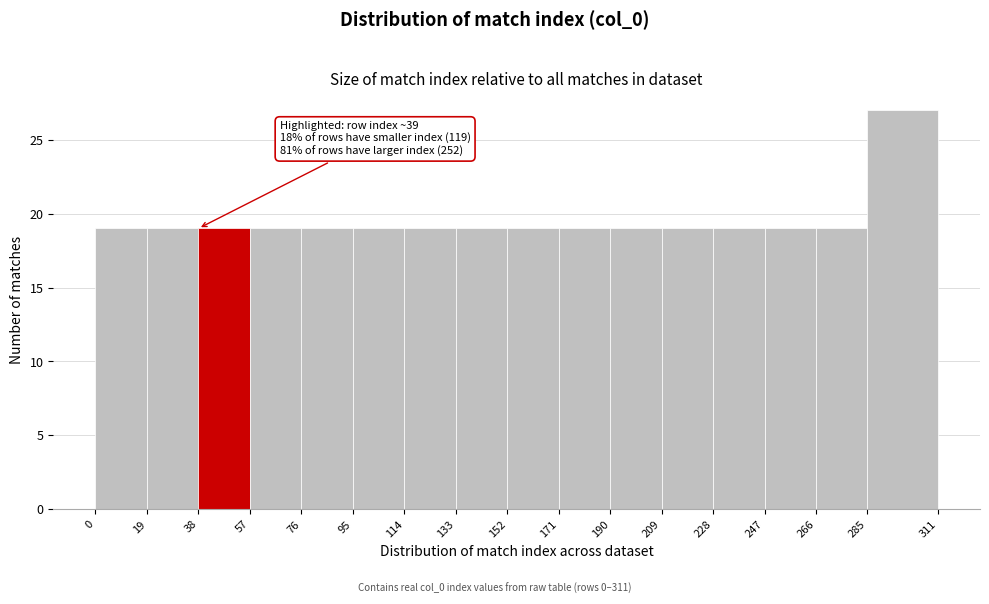

Over which range of the x-axis is the bar tallest?

285 to 311